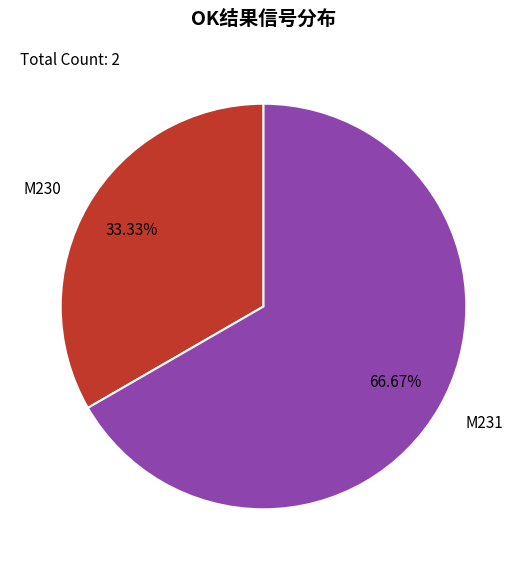

What is the majority slice?

M231